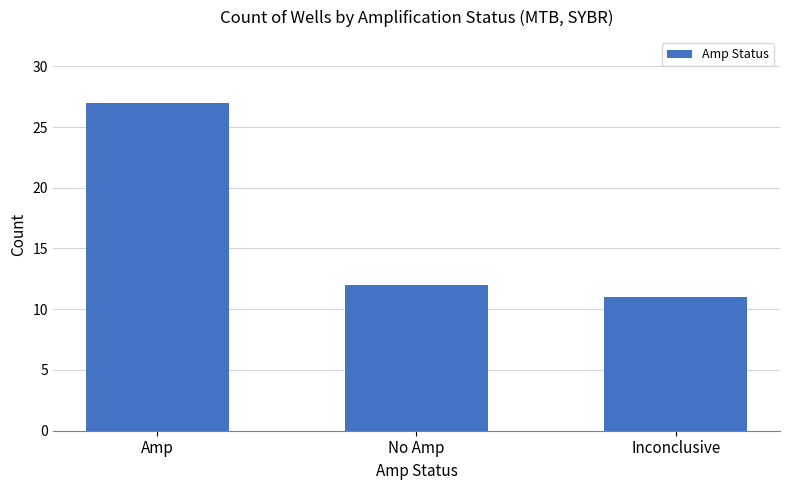

What is the difference between the values at Amp and No Amp?

15